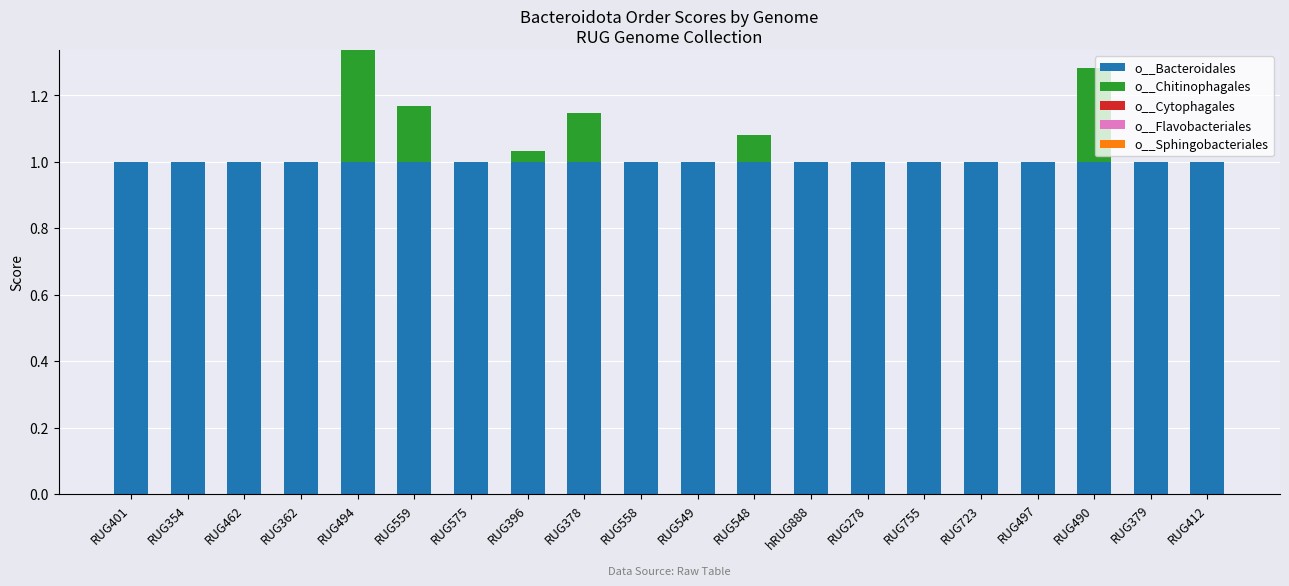

Are the bars grouped side by side (vs. stacked)?

No